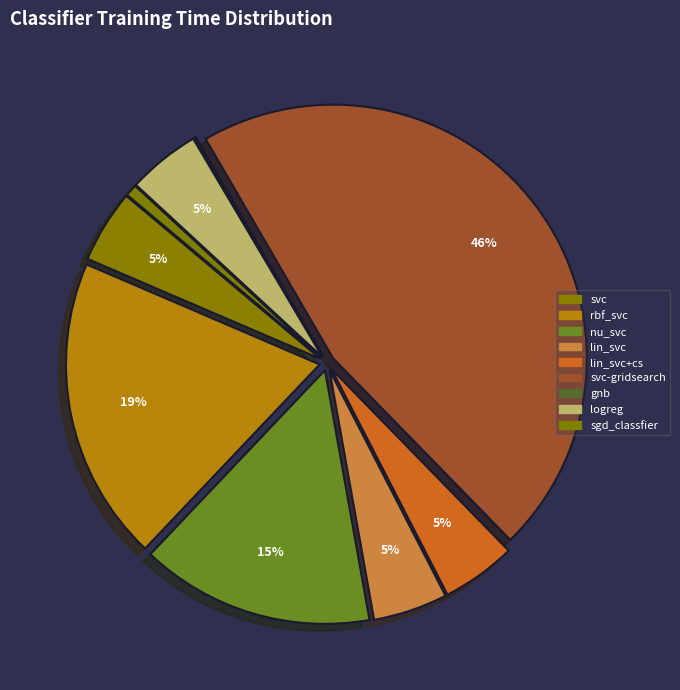

Is it true that nu_svc is 21% of the pie?

False